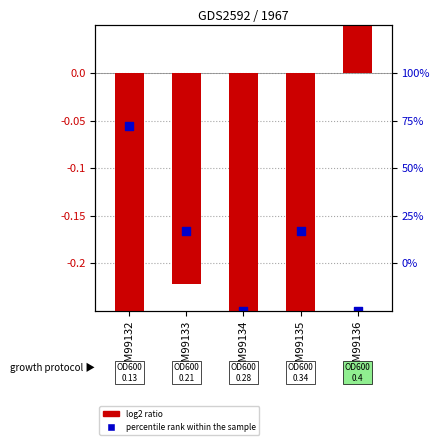

Which series has the largest total across all categories?

log2 ratio